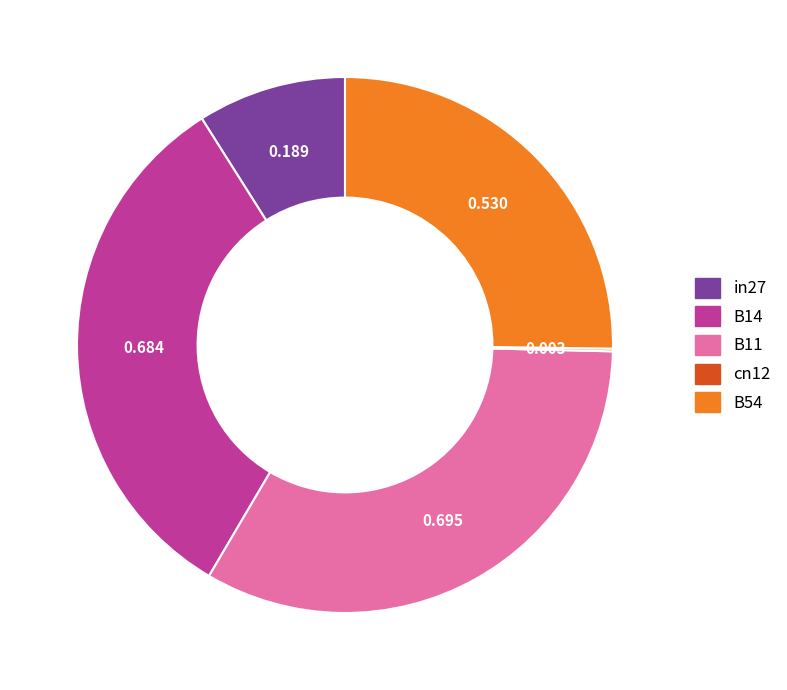

True or false: B14 accounts for 33% of the total.

True